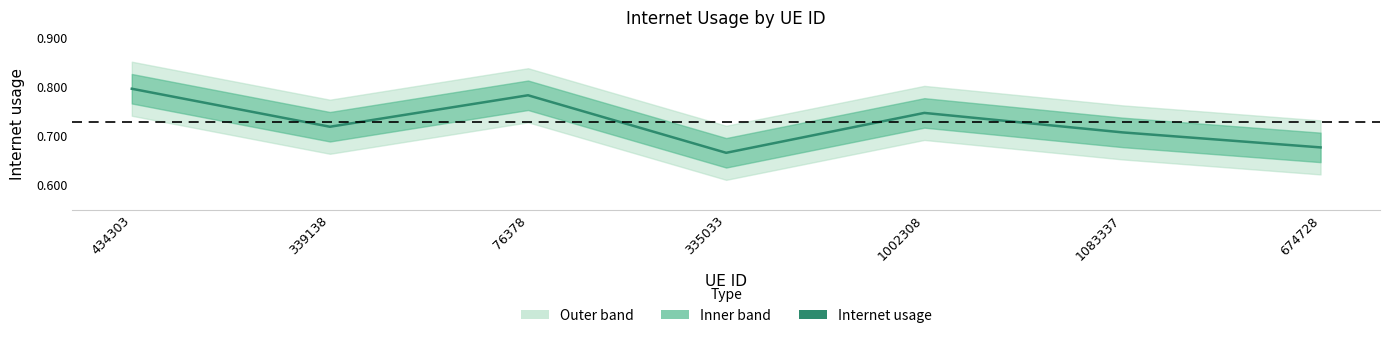

Rank the categories by value from highest to lowest.

434303, 76378, 1002308, 339138, 1083337, 674728, 335033